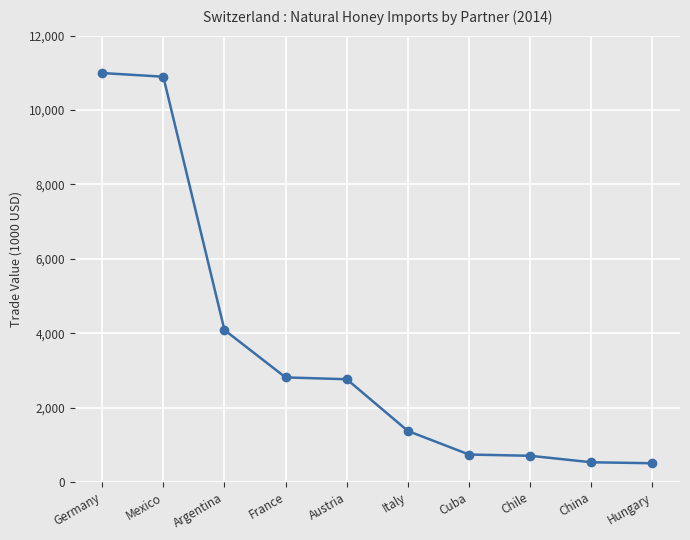

Where does the data first go above 2764?

Germany